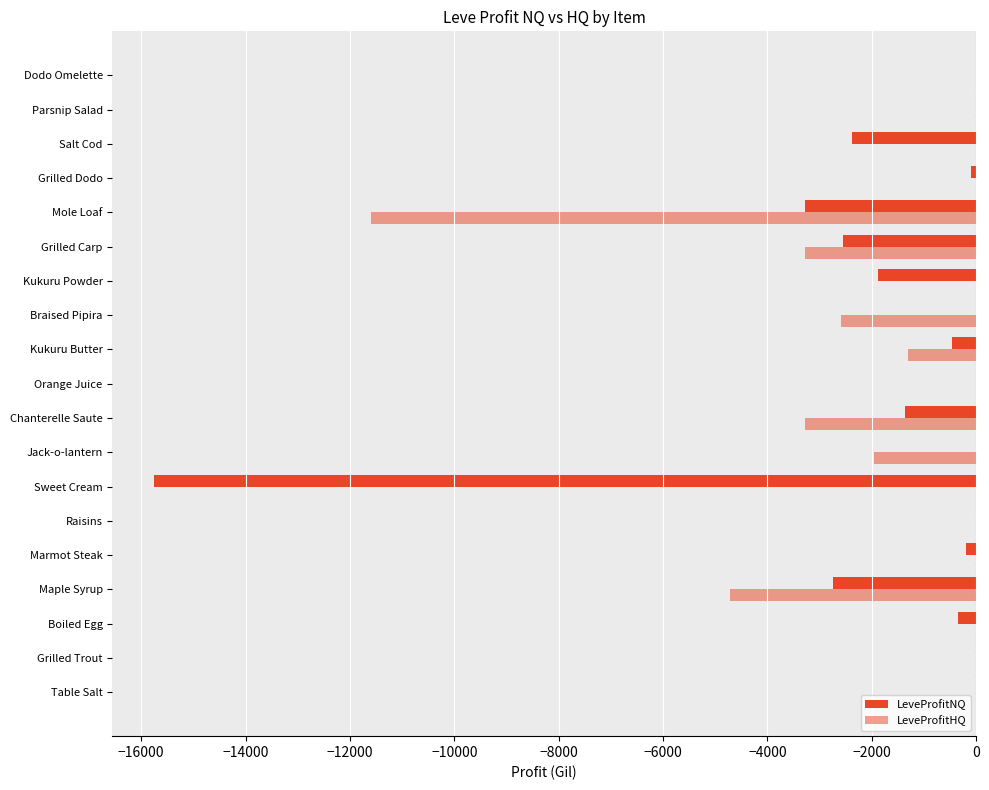

Count the number of data series in this chart.

2